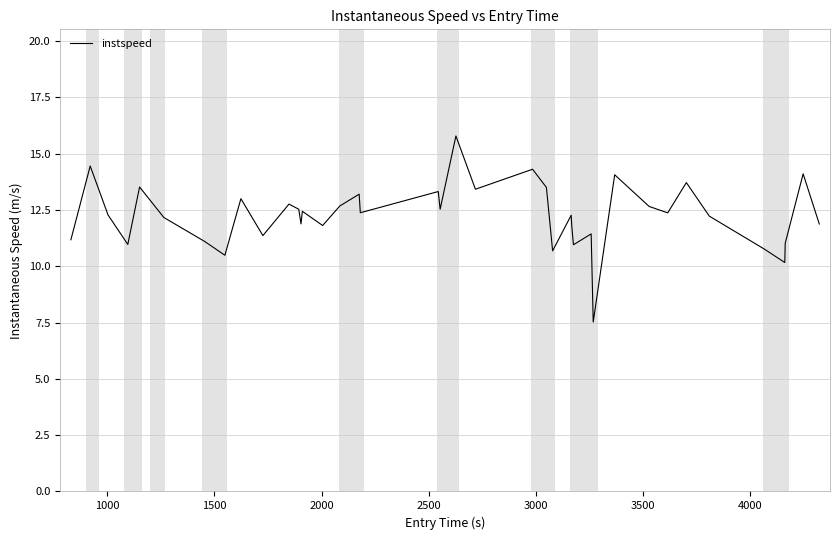

What is the smallest value displayed?

7.5